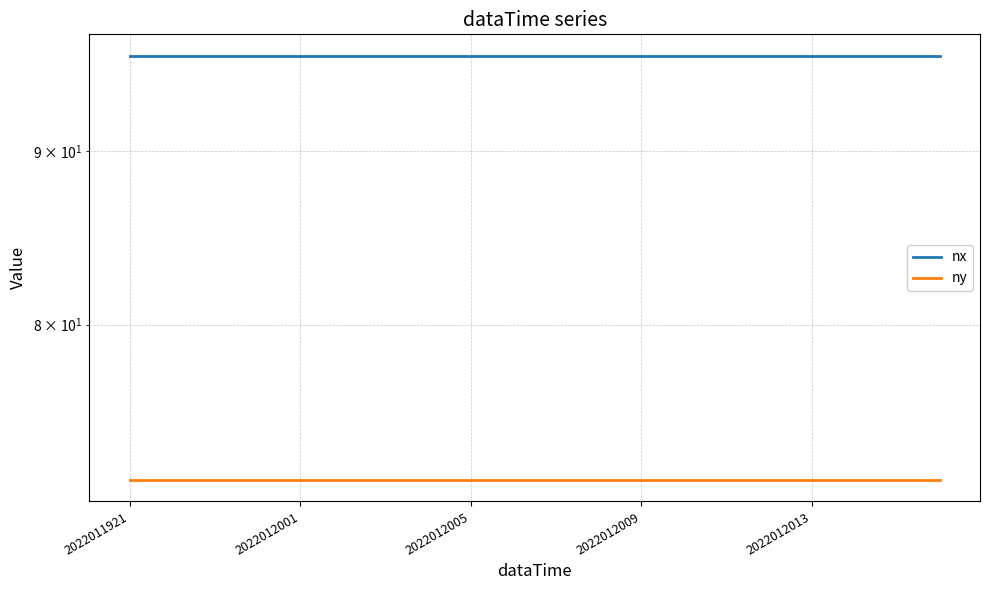

Is it true that nx equals 160 at 6?

False